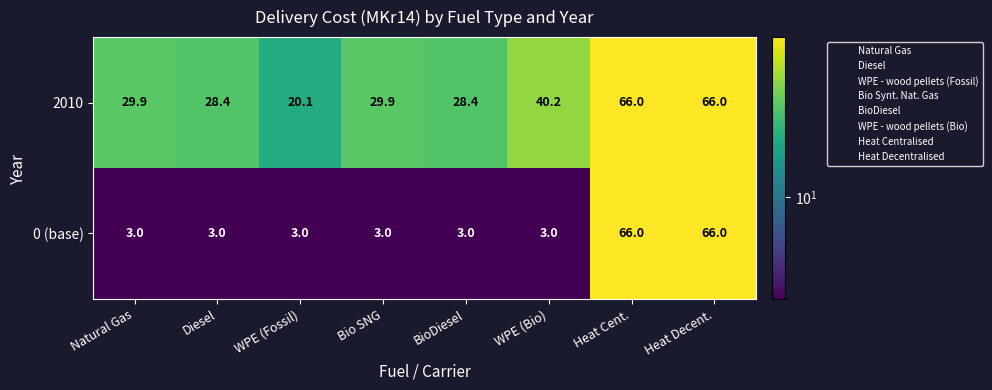

What is the spread (max minus min) of values at Diesel?

25.4